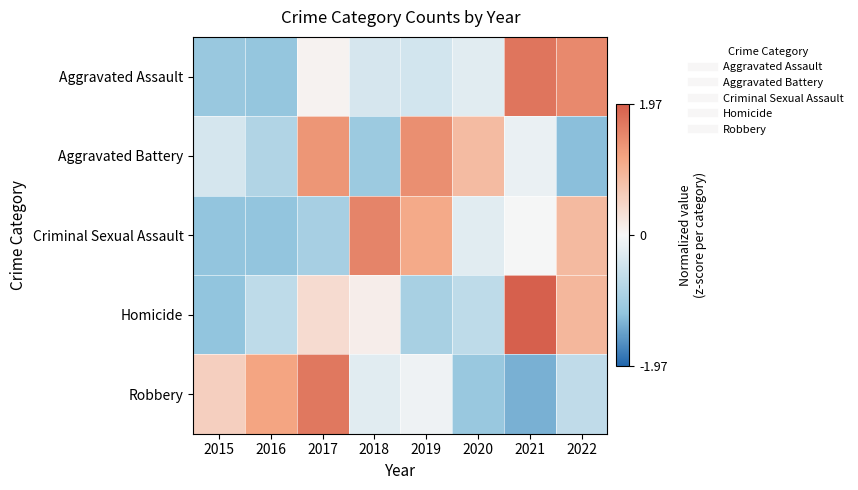

What is the spread (max minus min) of values at 2015?

1.7